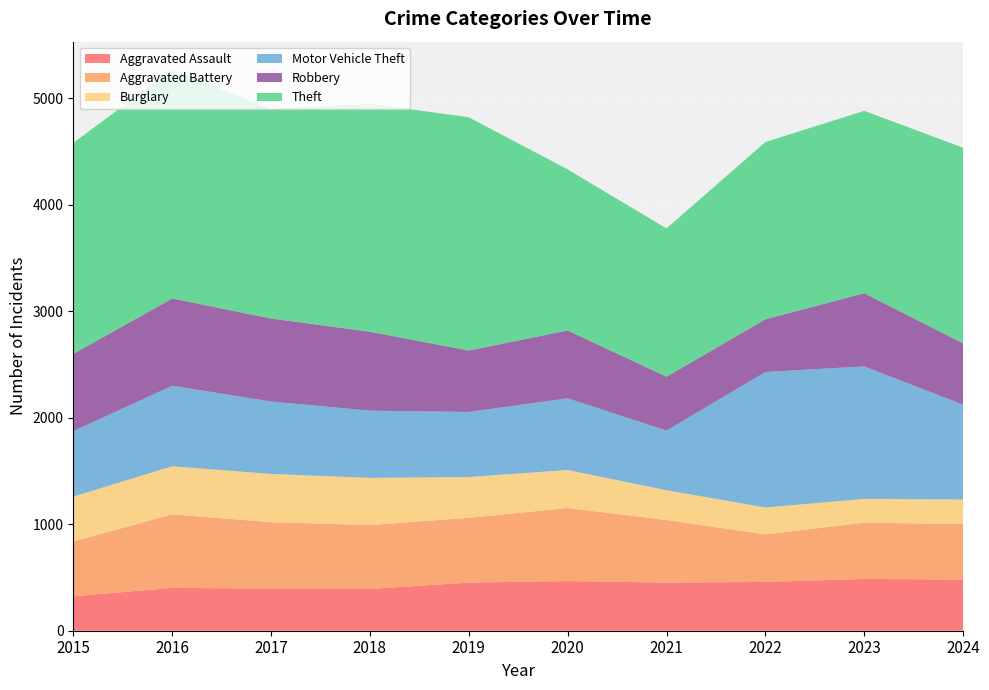

Reading left to right, transcribe all the data shown in this chart.

Aggravated Assault: 2015=323	2016=402	2017=396	2018=392	2019=452	2020=466	2021=452	2022=458	2023=486	2024=481
Aggravated Battery: 2015=515	2016=691	2017=623	2018=600	2019=608	2020=686	2021=587	2022=446	2023=529	2024=520
Burglary: 2015=421	2016=451	2017=453	2018=443	2019=383	2020=357	2021=280	2022=253	2023=223	2024=231
Motor Vehicle Theft: 2015=614	2016=756	2017=680	2018=631	2019=611	2020=673	2021=560	2022=1272	2023=1244	2024=890
Robbery: 2015=726	2016=819	2017=780	2018=741	2019=577	2020=637	2021=506	2022=495	2023=687	2024=576
Theft: 2015=1981	2016=2148	2017=1968	2018=2140	2019=2190	2020=1512	2021=1392	2022=1664	2023=1712	2024=1836